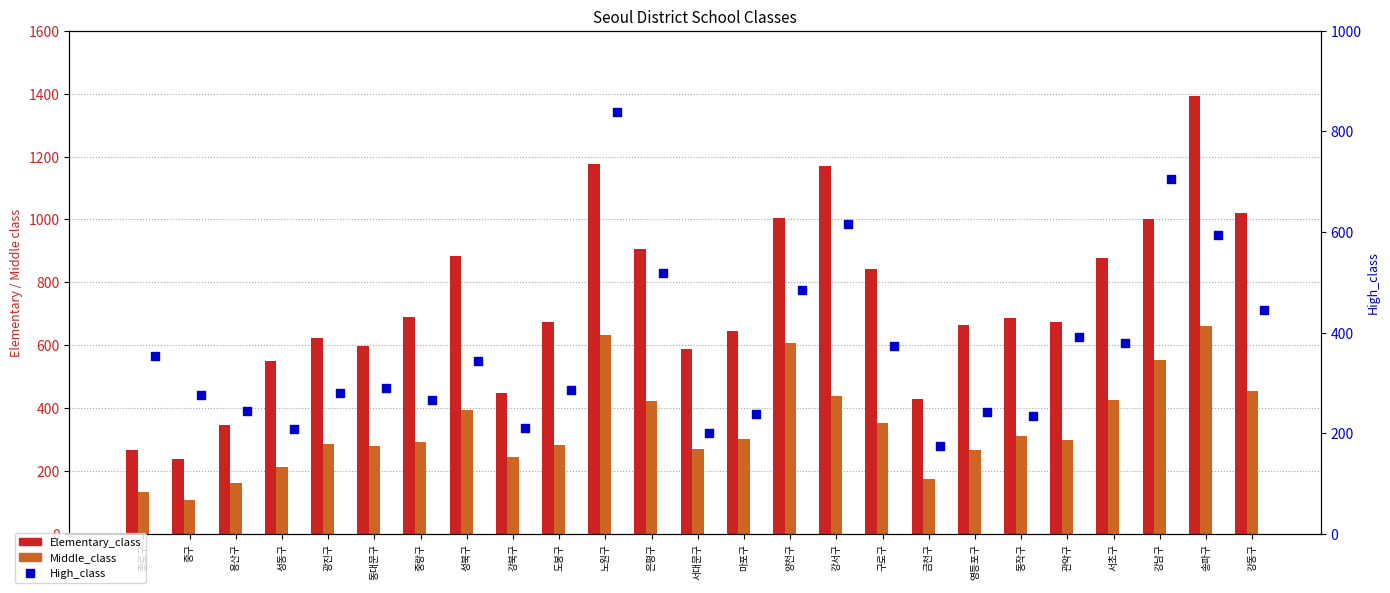

At how many categories does at least one series exceed 1113?

3